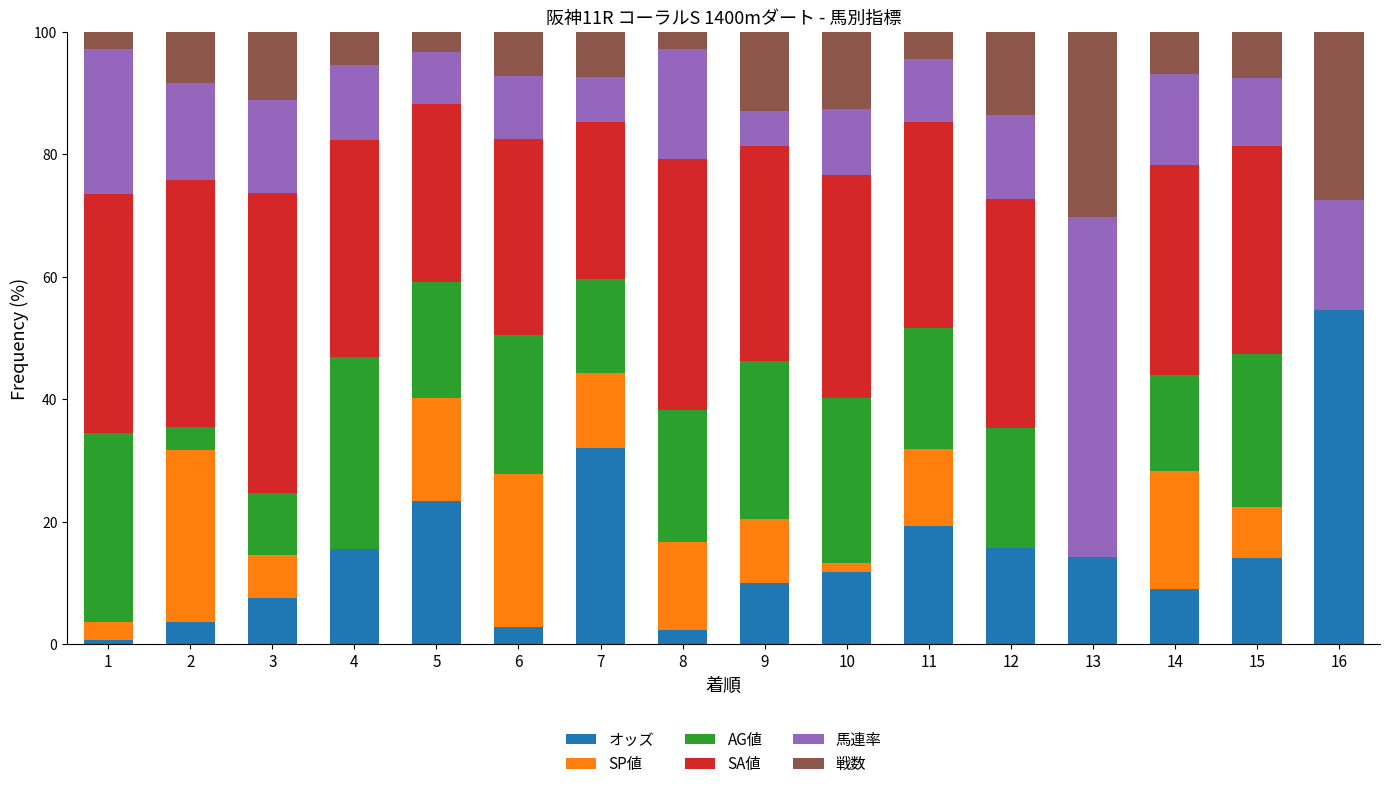

What is the total value across all series at 2?

100.0